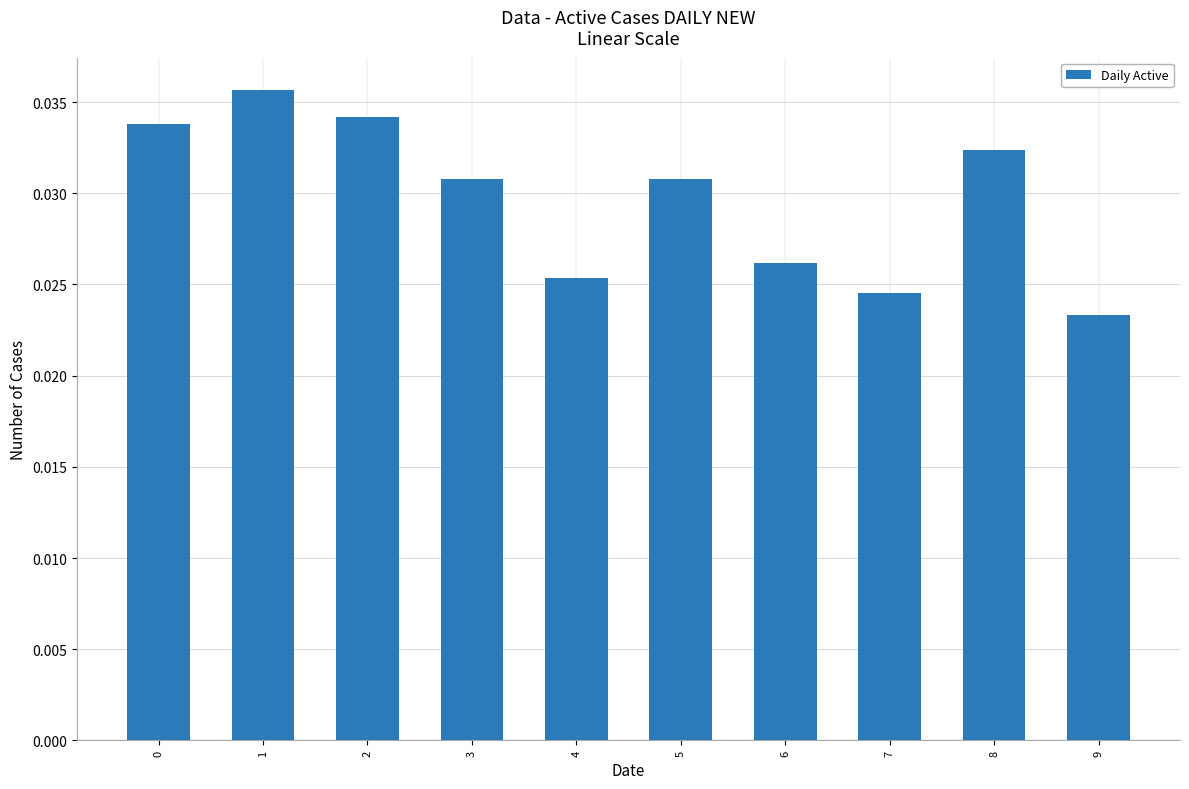

Which category has the highest value across all series?

1